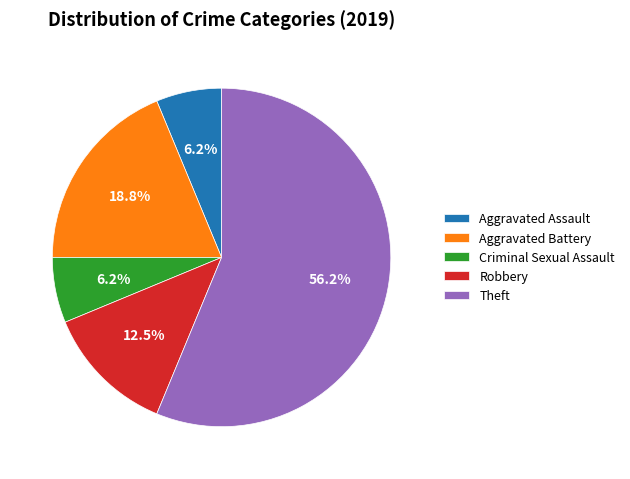

Do Theft and Aggravated Battery together represent more than half of the pie?

Yes